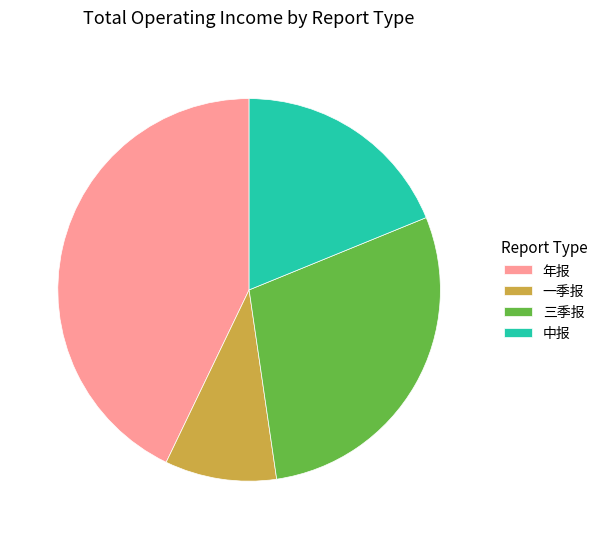

Rank the categories by value from lowest to highest.

一季报, 中报, 三季报, 年报